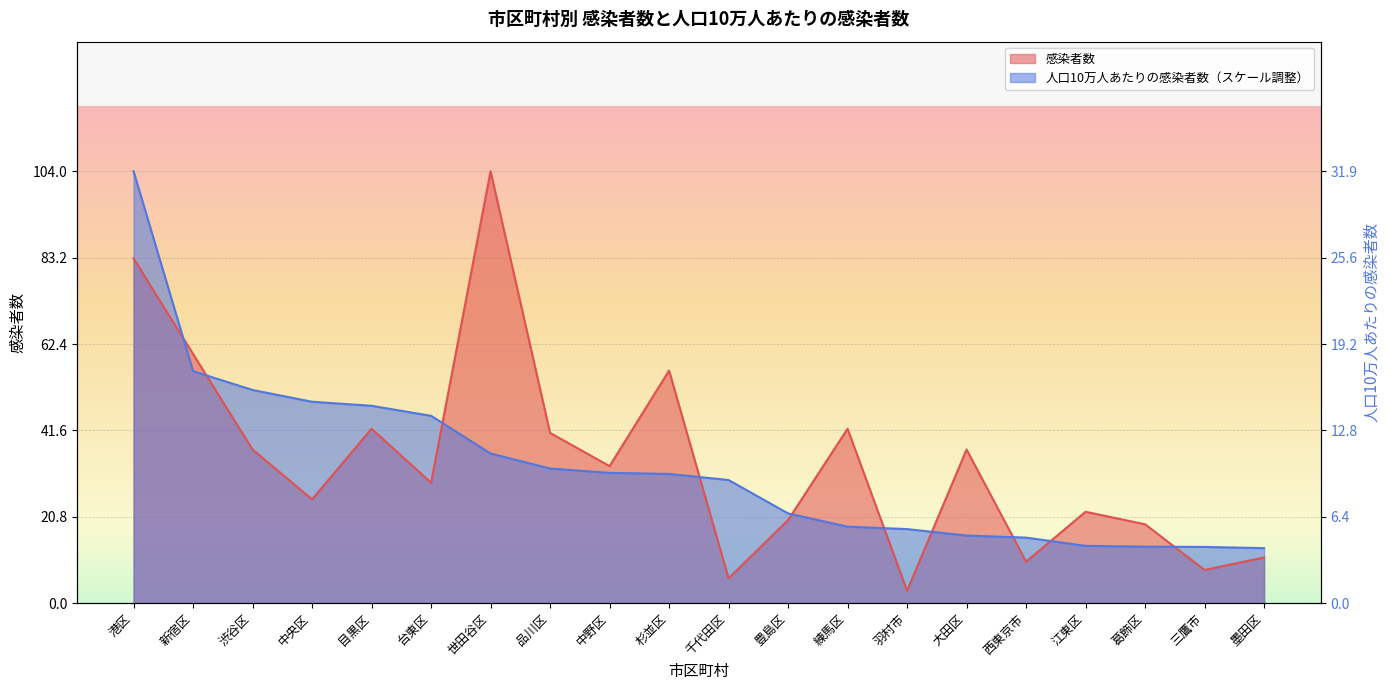

Where is the first local maximum for 感染者数?

目黒区